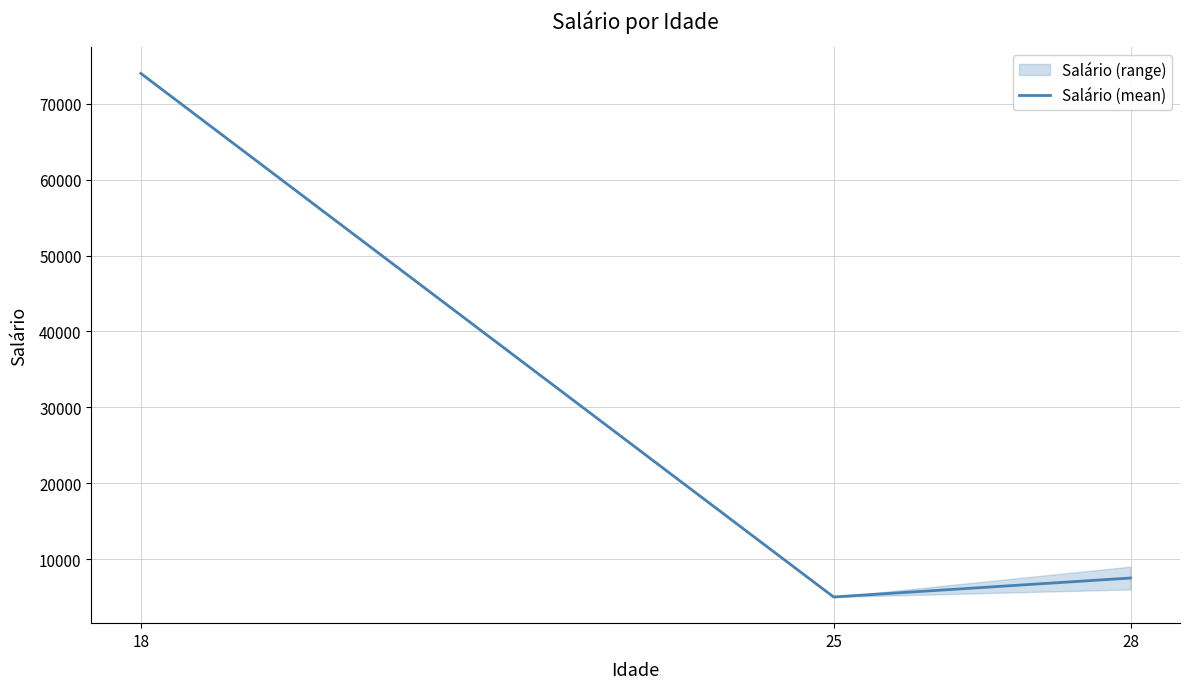

Reading left to right, what are all the values shown in this chart?

74000	5000	7500